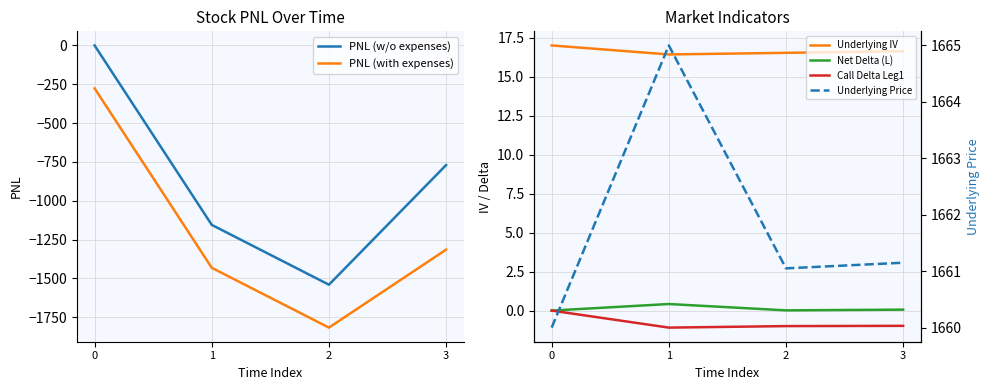

What is the maximum value for Underlying Price?

1665.0